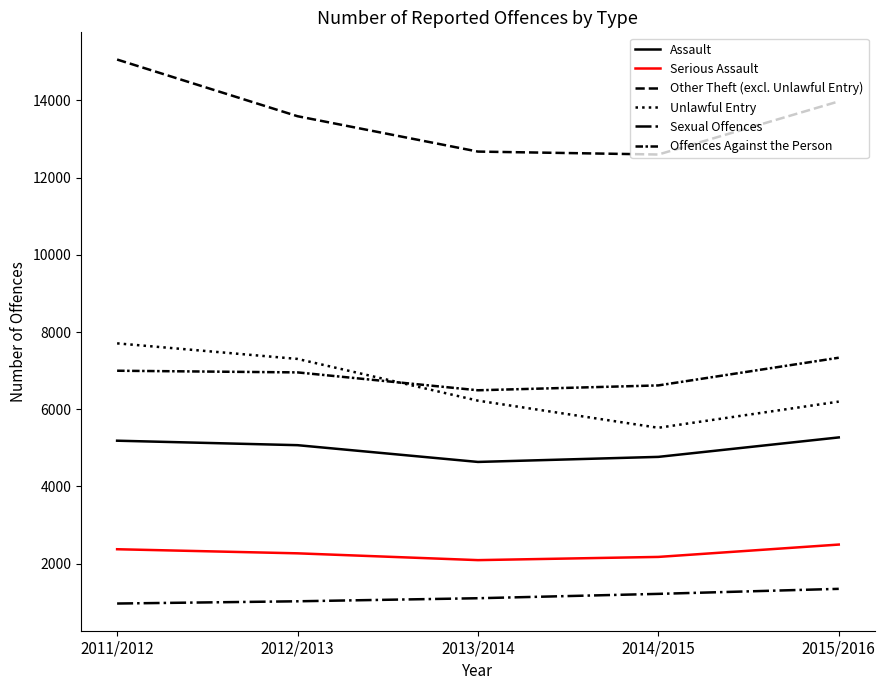

Which category has the lowest value across all series?

2011/2012